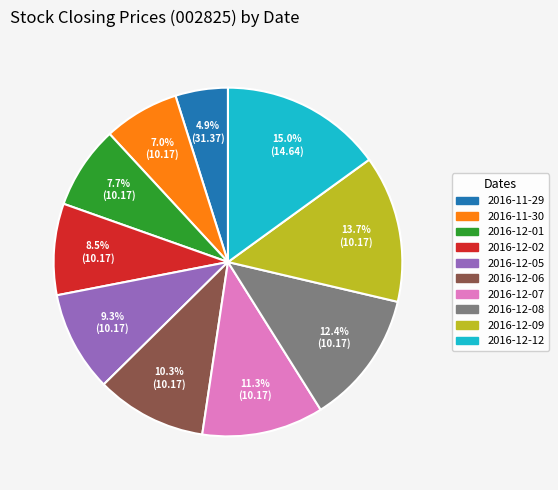

The 2016-11-30 slice represents 1% of the pie. True or false?

False